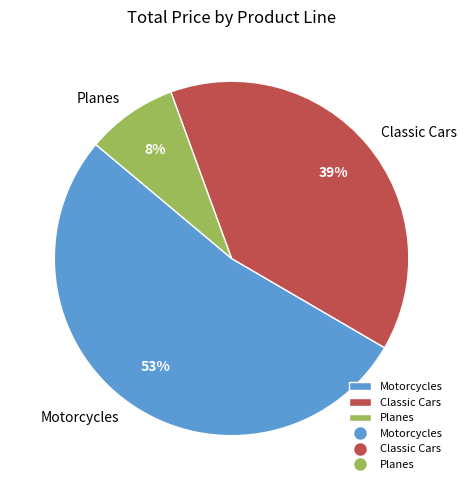

To the nearest percent, what is the average slice percentage?

33%